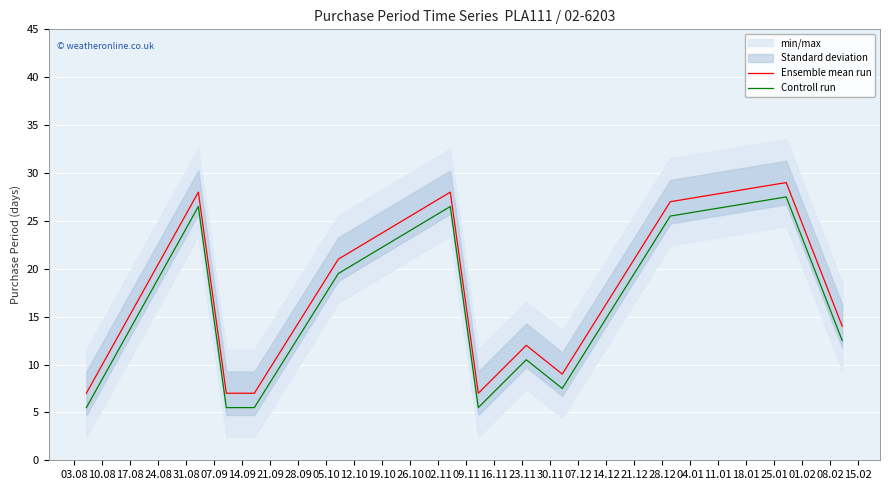

What is the highest value of the Controll run series?

27.5